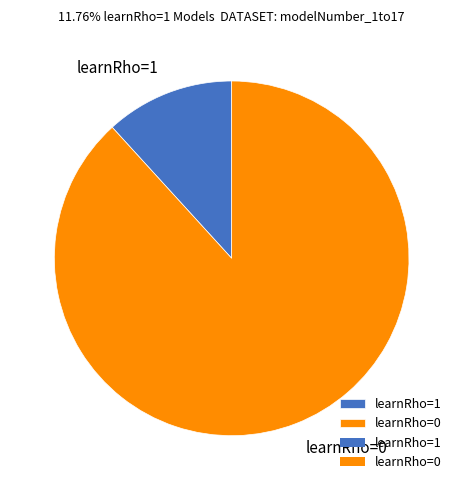

Do learnRho=0 and learnRho=1 together represent more than half of the pie?

Yes